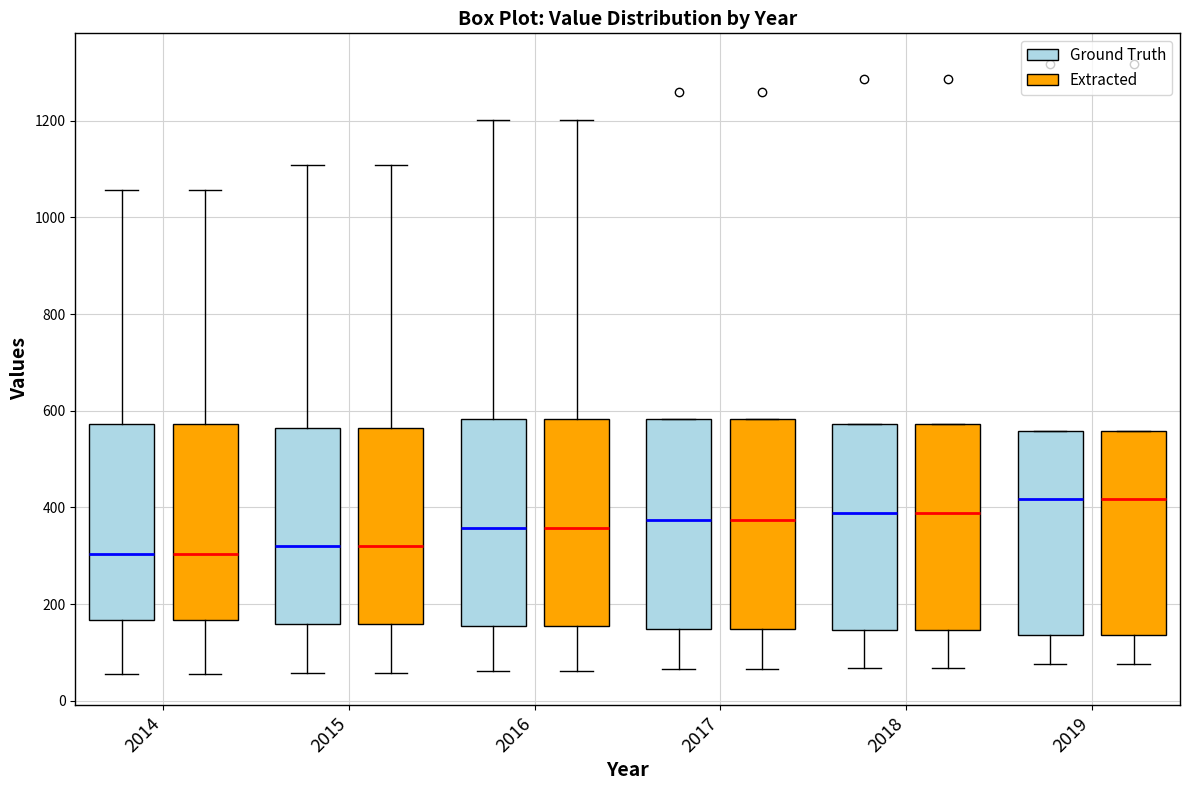

Reading left to right, transcribe this box plot: for each box, give where its median line is, the range the box spans, and where its two whiskers end, as read against the y-axis. The values are not printed on the chart, so give them approximately, as read against the axis.

2014 (Ground Truth): median 300, box 160 to 580, whiskers 60 to 1060
2014 (Extracted): median 300, box 160 to 580, whiskers 60 to 1060
2015 (Ground Truth): median 320, box 160 to 560, whiskers 60 to 1100
2015 (Extracted): median 320, box 160 to 560, whiskers 60 to 1100
2016 (Ground Truth): median 360, box 160 to 580, whiskers 60 to 1200
2016 (Extracted): median 360, box 160 to 580, whiskers 60 to 1200
2017 (Ground Truth): median 380, box 140 to 580, whiskers 60 to 580
2017 (Extracted): median 380, box 140 to 580, whiskers 60 to 580
2018 (Ground Truth): median 380, box 140 to 580, whiskers 60 to 580
2018 (Extracted): median 380, box 140 to 580, whiskers 60 to 580
2019 (Ground Truth): median 420, box 140 to 560, whiskers 80 to 560
2019 (Extracted): median 420, box 140 to 560, whiskers 80 to 560